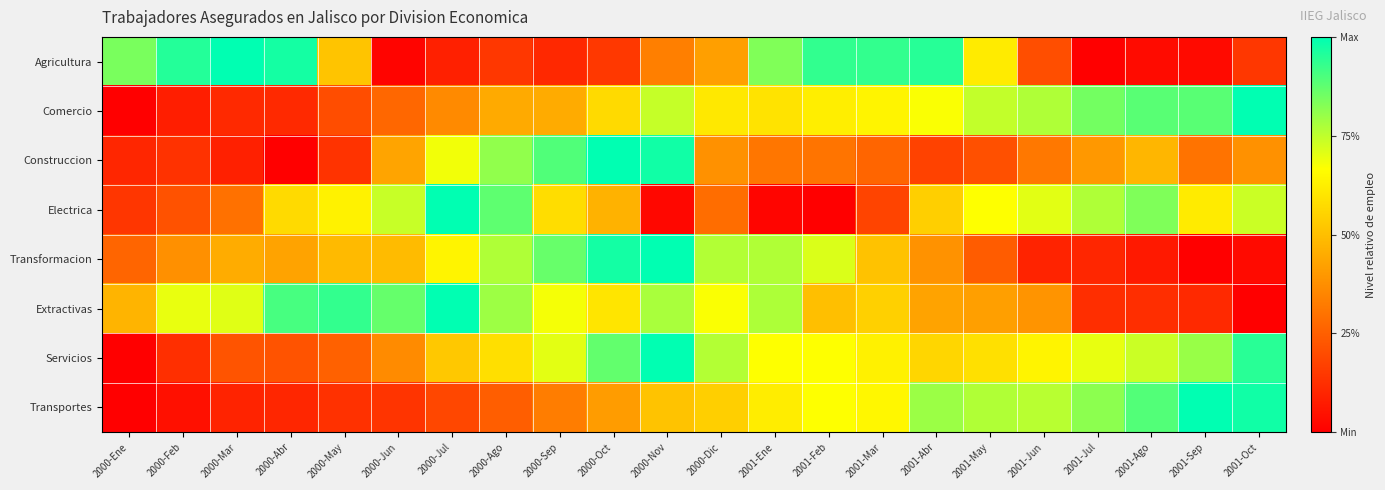

Reading left to right, transcribe all the data shown in this chart.

Agricultura: 2000-Ene=0.8	2000-Feb=1.0	2000-Mar=1.0	2000-Abr=1.0	2000-May=0.5	2000-Jun=0.0	2000-Jul=0.1	2000-Ago=0.1	2000-Sep=0.1	2000-Oct=0.1	2000-Nov=0.3	2000-Dic=0.4	2001-Ene=0.8	2001-Feb=0.9	2001-Mar=0.9	2001-Abr=0.9	2001-May=0.6	2001-Jun=0.2	2001-Jul=0.0	2001-Ago=0.0	2001-Sep=0.0	2001-Oct=0.1
Comercio: 2000-Ene=0.0	2000-Feb=0.1	2000-Mar=0.1	2000-Abr=0.1	2000-May=0.2	2000-Jun=0.3	2000-Jul=0.4	2000-Ago=0.4	2000-Sep=0.4	2000-Oct=0.6	2000-Nov=0.7	2000-Dic=0.6	2001-Ene=0.6	2001-Feb=0.6	2001-Mar=0.6	2001-Abr=0.7	2001-May=0.7	2001-Jun=0.8	2001-Jul=0.8	2001-Ago=0.9	2001-Sep=0.9	2001-Oct=1.0
Construccion: 2000-Ene=0.1	2000-Feb=0.1	2000-Mar=0.1	2000-Abr=0.0	2000-May=0.1	2000-Jun=0.4	2000-Jul=0.7	2000-Ago=0.8	2000-Sep=0.9	2000-Oct=1.0	2000-Nov=1.0	2000-Dic=0.4	2001-Ene=0.3	2001-Feb=0.3	2001-Mar=0.3	2001-Abr=0.2	2001-May=0.2	2001-Jun=0.3	2001-Jul=0.4	2001-Ago=0.5	2001-Sep=0.3	2001-Oct=0.4
Electrica: 2000-Ene=0.1	2000-Feb=0.2	2000-Mar=0.3	2000-Abr=0.6	2000-May=0.6	2000-Jun=0.7	2000-Jul=1.0	2000-Ago=0.9	2000-Sep=0.6	2000-Oct=0.5	2000-Nov=0.0	2000-Dic=0.3	2001-Ene=0.0	2001-Feb=0.0	2001-Mar=0.2	2001-Abr=0.5	2001-May=0.7	2001-Jun=0.7	2001-Jul=0.8	2001-Ago=0.8	2001-Sep=0.6	2001-Oct=0.7
Transformacion: 2000-Ene=0.3	2000-Feb=0.4	2000-Mar=0.5	2000-Abr=0.4	2000-May=0.5	2000-Jun=0.5	2000-Jul=0.6	2000-Ago=0.8	2000-Sep=0.9	2000-Oct=1.0	2000-Nov=1.0	2000-Dic=0.8	2001-Ene=0.8	2001-Feb=0.7	2001-Mar=0.5	2001-Abr=0.4	2001-May=0.2	2001-Jun=0.1	2001-Jul=0.1	2001-Ago=0.1	2001-Sep=0.0	2001-Oct=0.0
Extractivas: 2000-Ene=0.5	2000-Feb=0.7	2000-Mar=0.7	2000-Abr=0.9	2000-May=0.9	2000-Jun=0.9	2000-Jul=1.0	2000-Ago=0.8	2000-Sep=0.7	2000-Oct=0.6	2000-Nov=0.8	2000-Dic=0.7	2001-Ene=0.8	2001-Feb=0.5	2001-Mar=0.5	2001-Abr=0.4	2001-May=0.4	2001-Jun=0.4	2001-Jul=0.1	2001-Ago=0.1	2001-Sep=0.1	2001-Oct=0.0
Servicios: 2000-Ene=0.0	2000-Feb=0.1	2000-Mar=0.2	2000-Abr=0.2	2000-May=0.3	2000-Jun=0.4	2000-Jul=0.5	2000-Ago=0.6	2000-Sep=0.7	2000-Oct=0.9	2000-Nov=1.0	2000-Dic=0.8	2001-Ene=0.7	2001-Feb=0.7	2001-Mar=0.6	2001-Abr=0.6	2001-May=0.6	2001-Jun=0.6	2001-Jul=0.7	2001-Ago=0.7	2001-Sep=0.8	2001-Oct=0.9
Transportes: 2000-Ene=0.0	2000-Feb=0.0	2000-Mar=0.1	2000-Abr=0.1	2000-May=0.1	2000-Jun=0.1	2000-Jul=0.2	2000-Ago=0.2	2000-Sep=0.3	2000-Oct=0.4	2000-Nov=0.5	2000-Dic=0.5	2001-Ene=0.6	2001-Feb=0.7	2001-Mar=0.6	2001-Abr=0.8	2001-May=0.8	2001-Jun=0.8	2001-Jul=0.8	2001-Ago=0.9	2001-Sep=1.0	2001-Oct=1.0